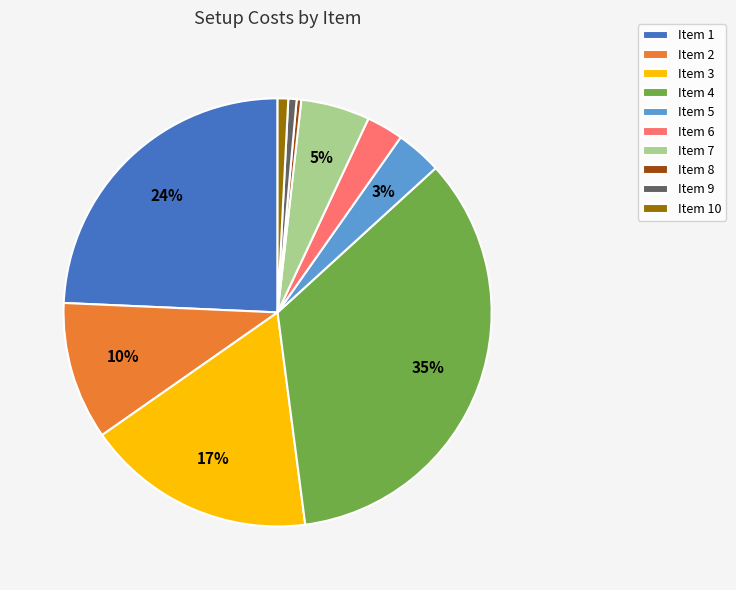

Which has a higher value, Item 7 or Item 6?

Item 7